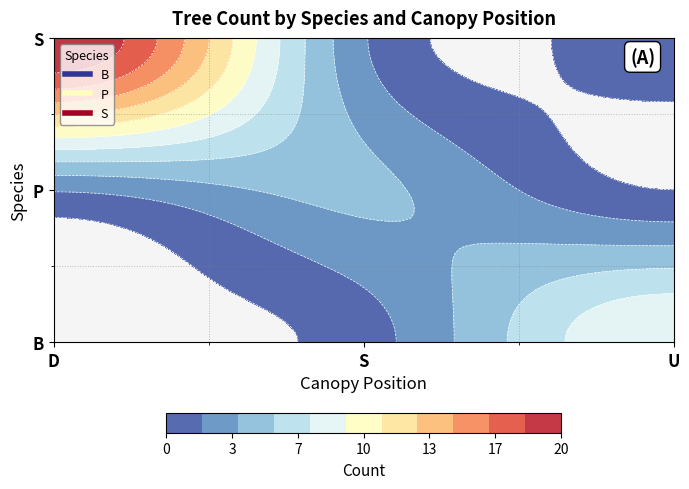

Reading left to right, extract all data points from this chart.

B: D=0	S=1	U=9
P: D=2	S=4	U=0
S: D=20	S=2	U=1